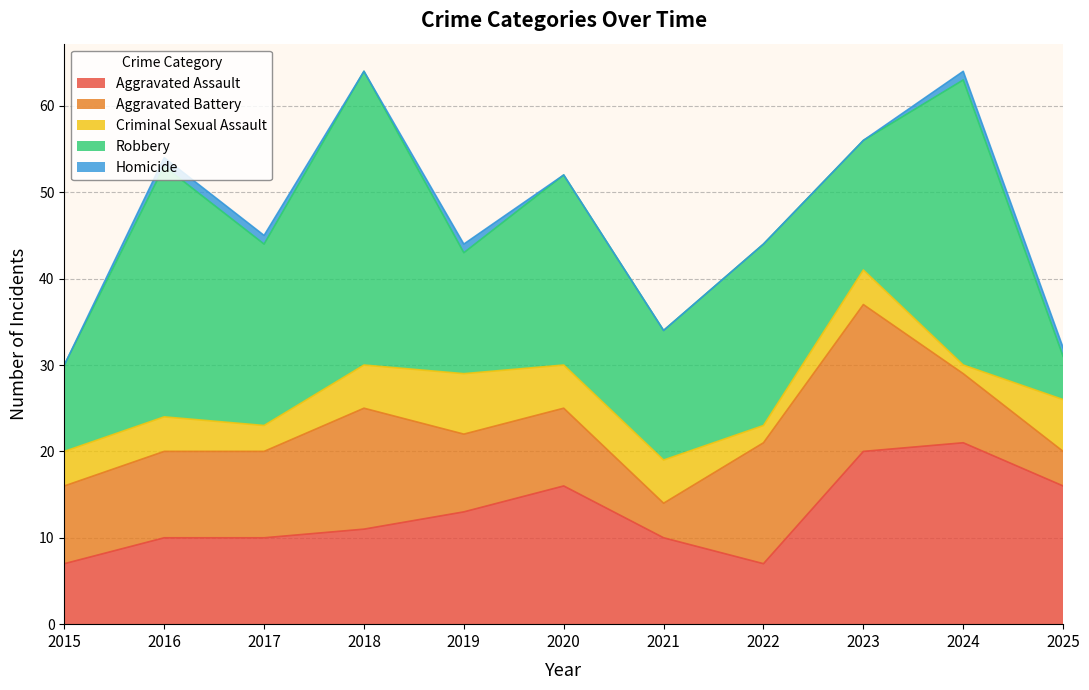

In Aggravated Assault, how many points are lower than both neighbors (excluding endpoints)?

1